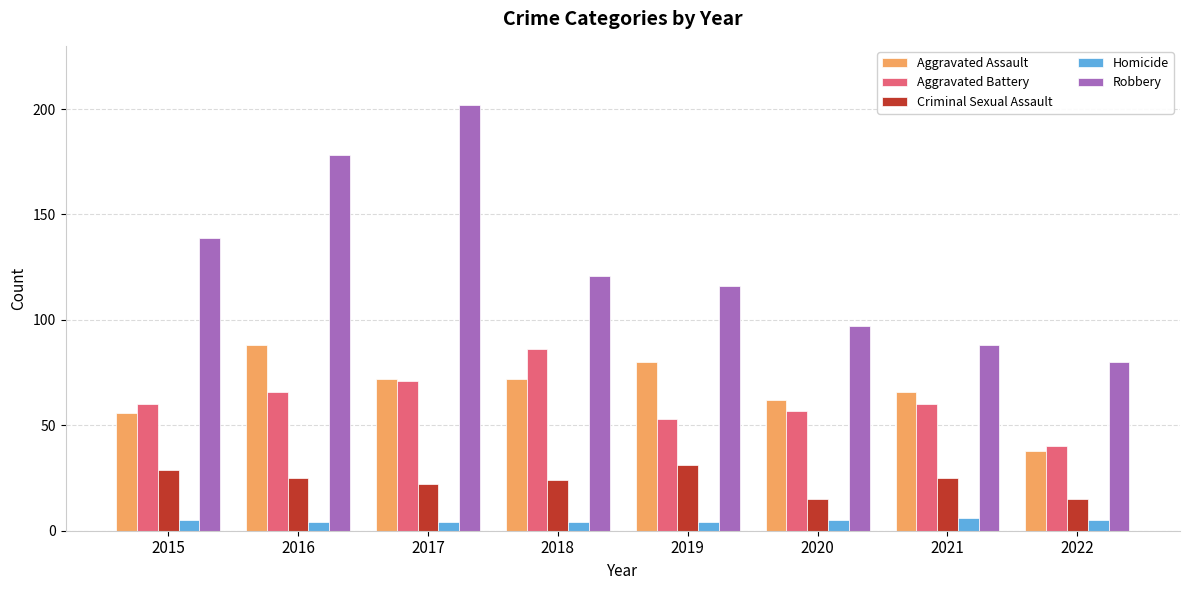

How many Homicide values are between 4 and 5?

7